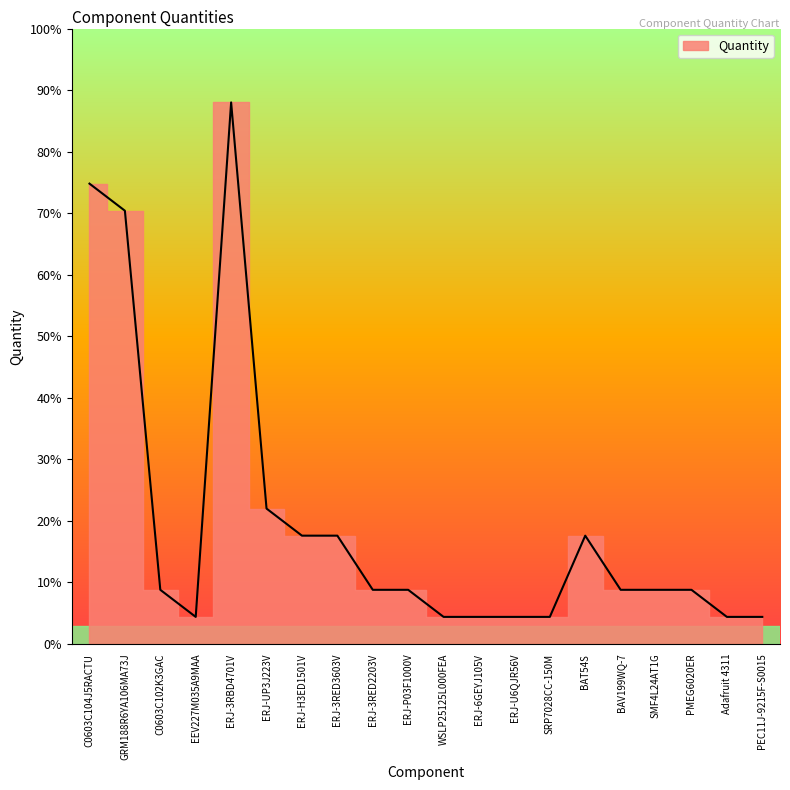

What is the smallest value displayed?

4.4